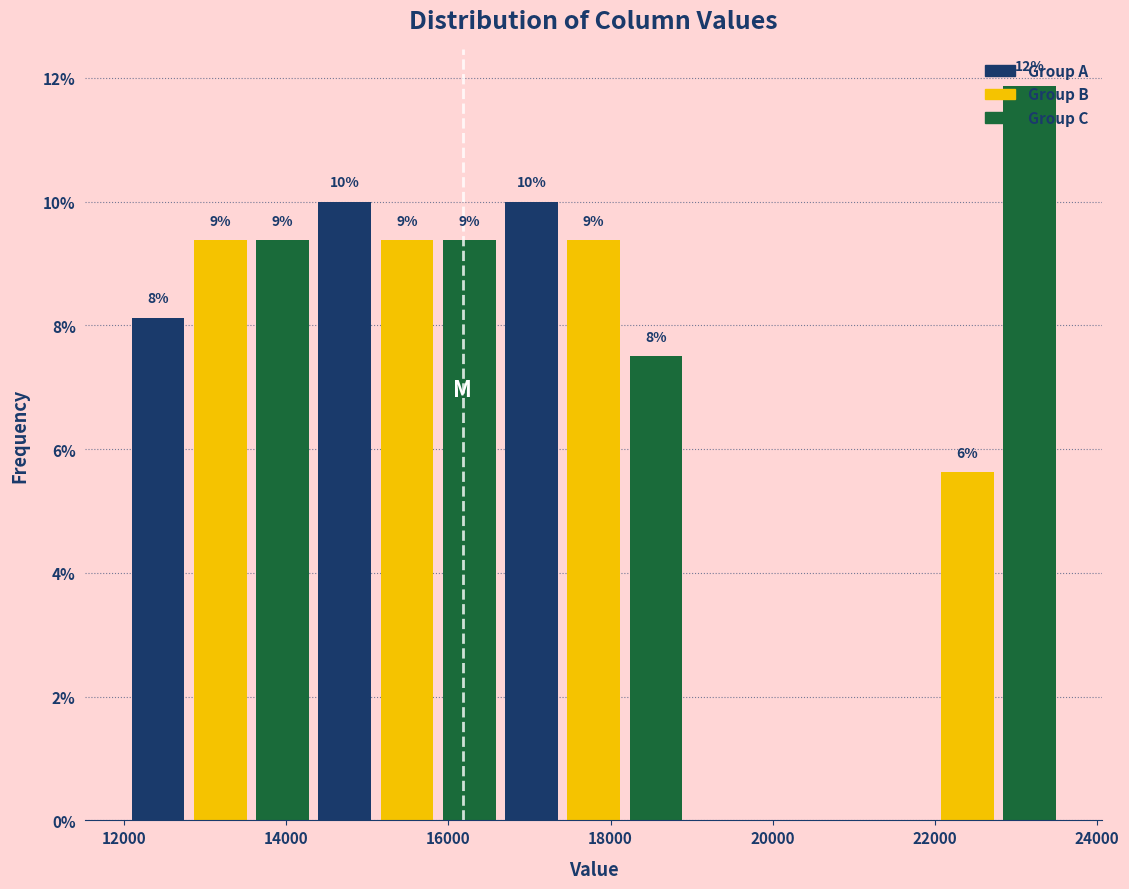

Read against the x-axis, roughly where is the centre of the tallest bar?

23200